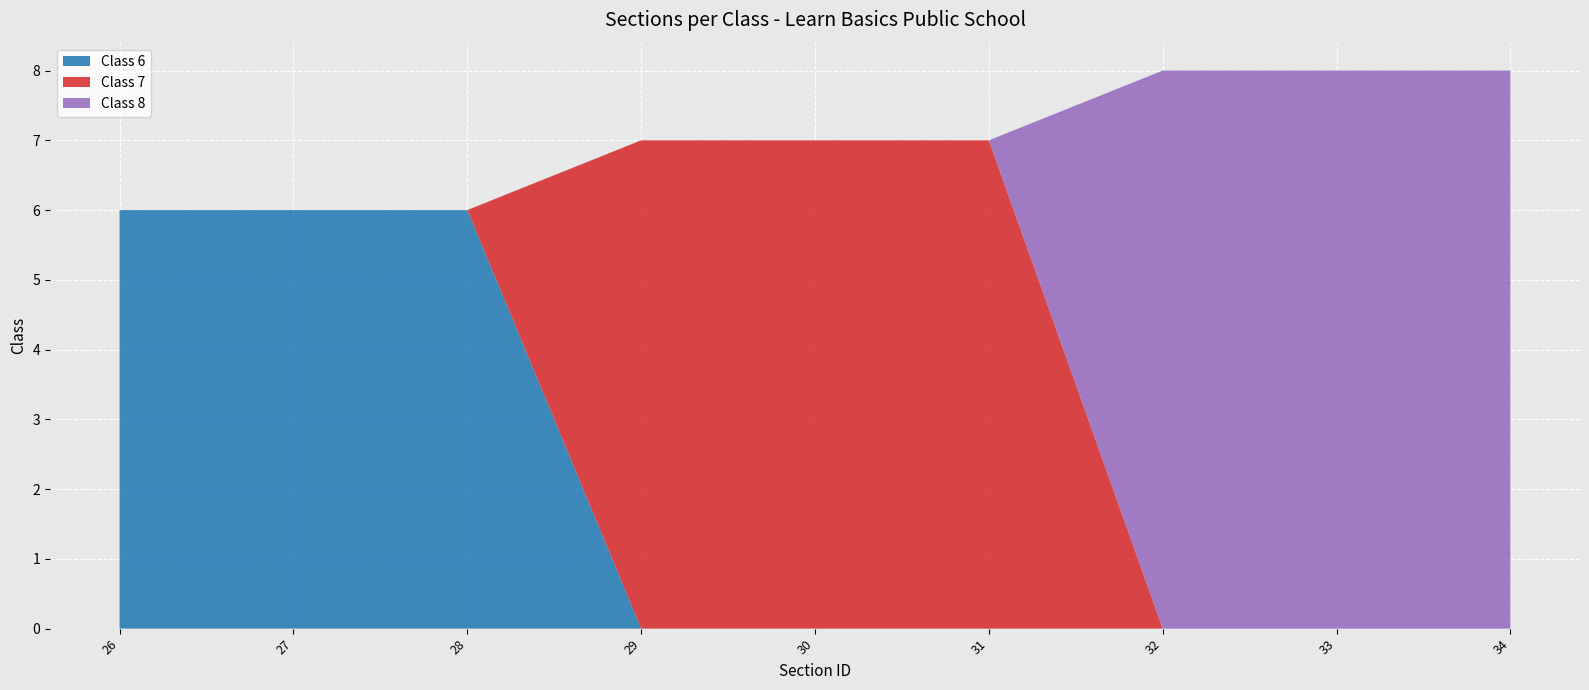

Reading left to right, list all the values displayed in this chart.

Class 6: 26=6	27=6	28=6	29=0	30=0	31=0	32=0	33=0	34=0
Class 7: 26=0	27=0	28=0	29=7	30=7	31=7	32=0	33=0	34=0
Class 8: 26=0	27=0	28=0	29=0	30=0	31=0	32=8	33=8	34=8